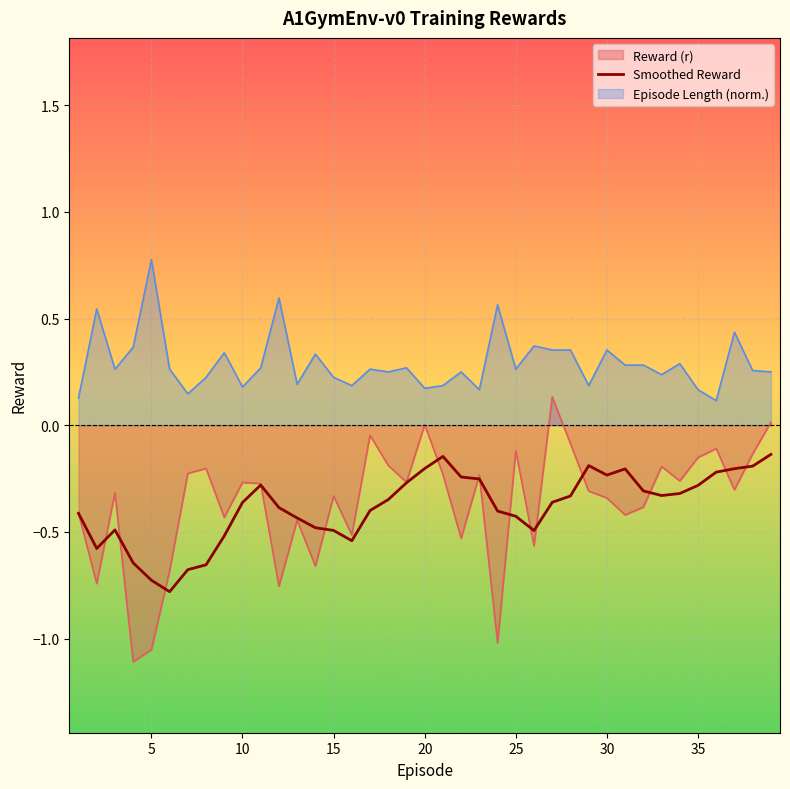

Which series has the widest spread of values?

Reward (r)